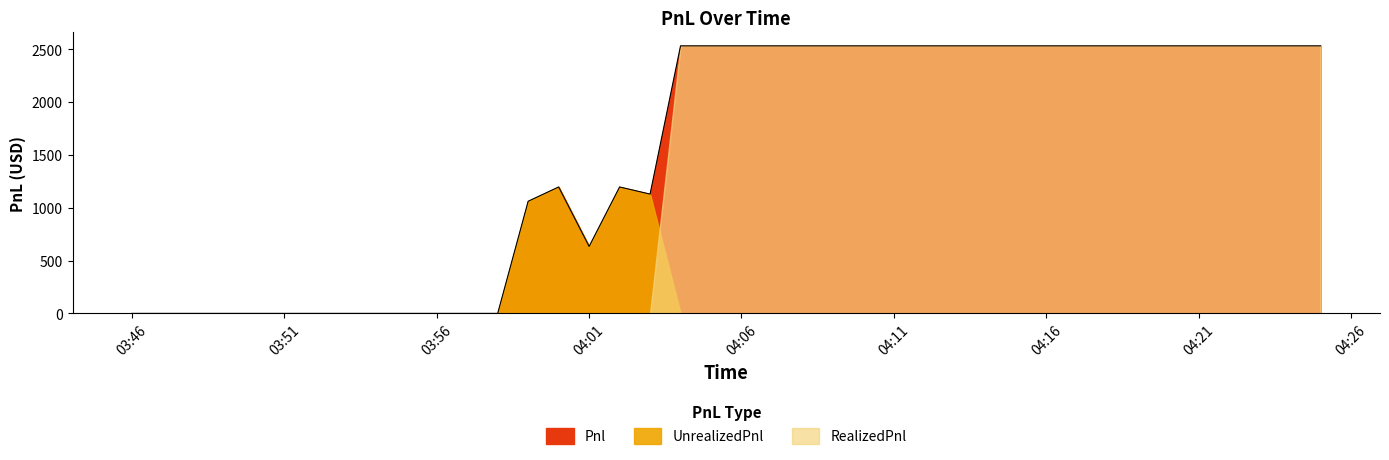

The Pnl series shows 2531.2 at 34. True or false?

True